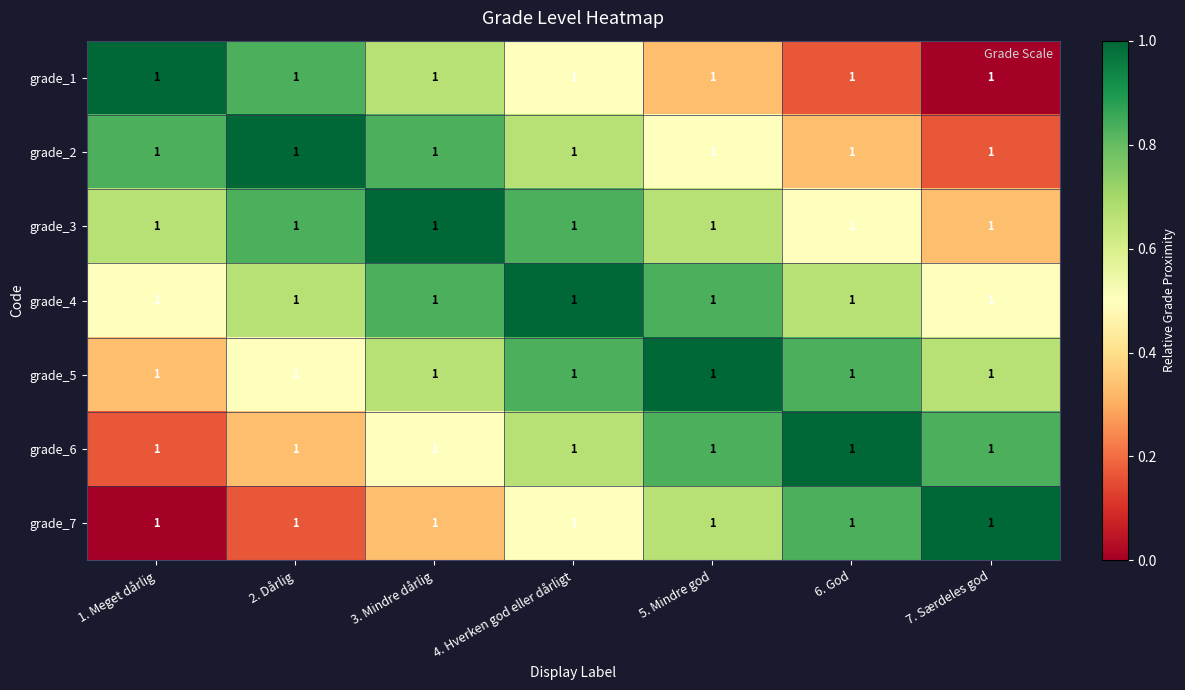

Which label corresponds to the largest value in the chart?

1. Meget dårlig